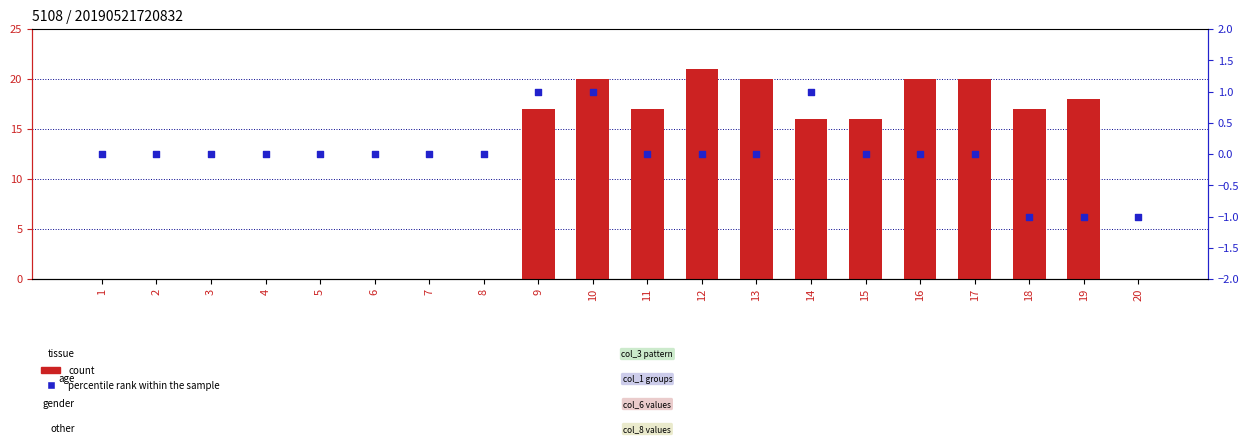

Which series reaches the maximum Y coordinate?

count